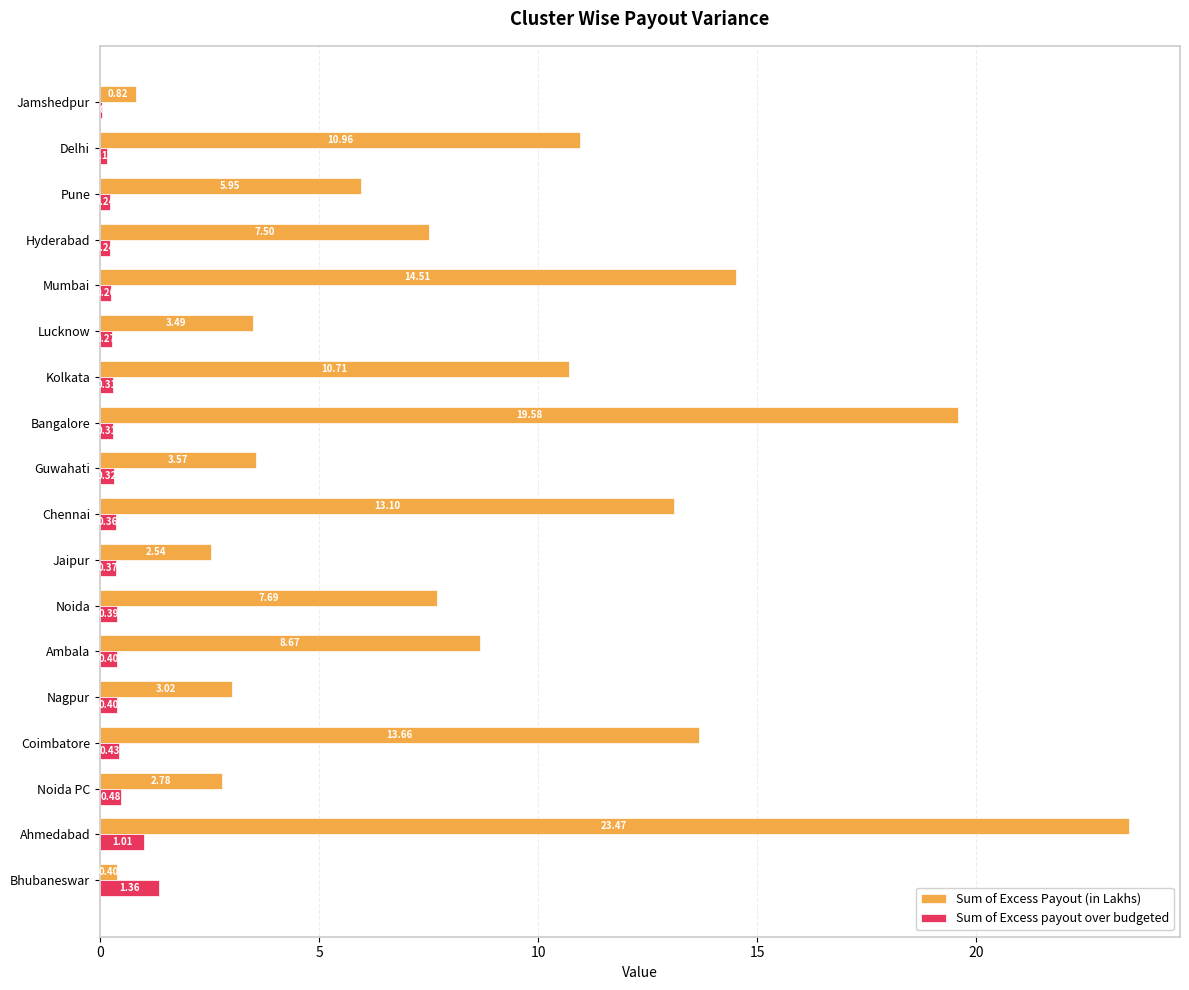

What is the total value across all series at Chennai?

13.5